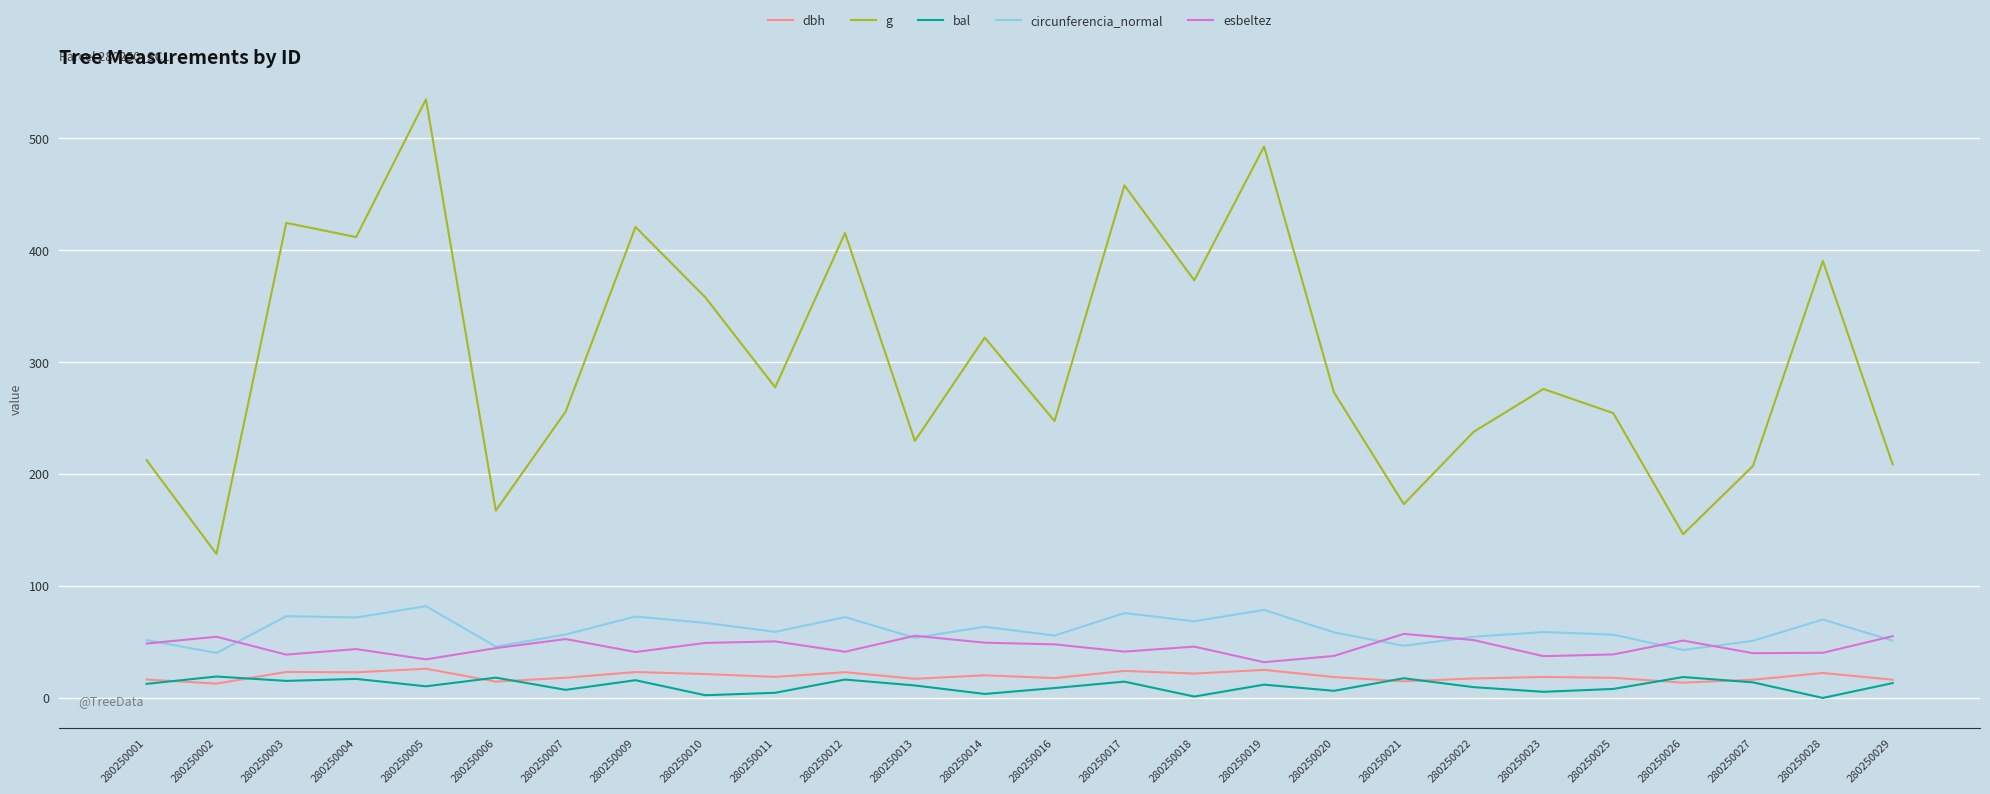

What is the maximum value for circunferencia_normal?

82.0